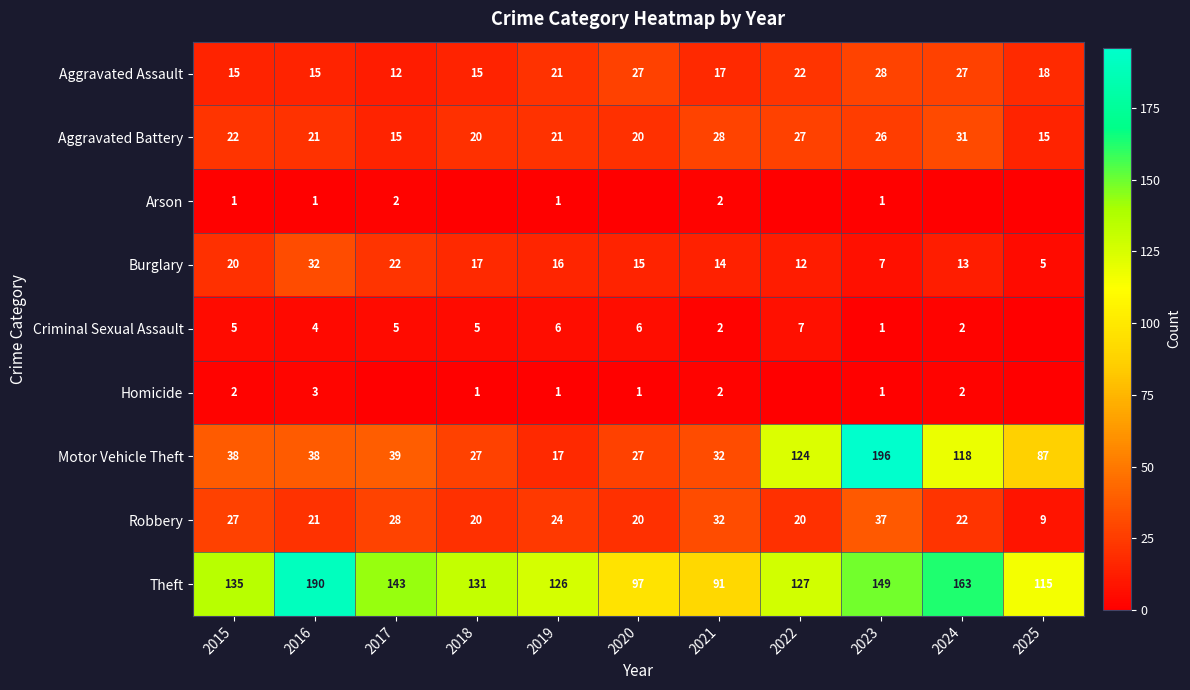

Is the value of Robbery at 2016 greater than the value of Aggravated Assault at 2024?

No